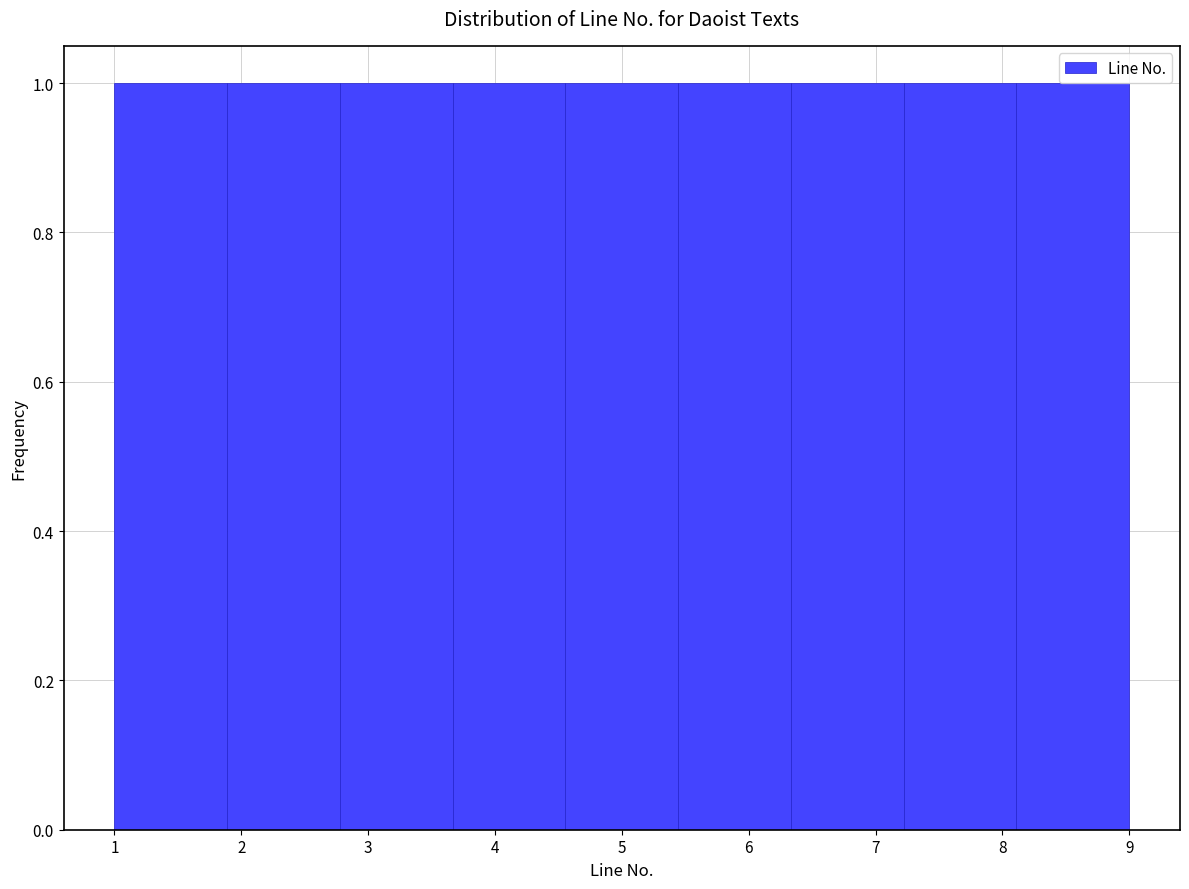

Reading left to right, list every bar in this chart as the range it spans on the x-axis followed by its height. Neither the bar edges nor the heights are printed on the chart, so give them approximately, as read against the axes.

1.0 to 1.9: 1
1.9 to 2.8: 1
2.8 to 3.7: 1
3.7 to 4.6: 1
4.6 to 5.4: 1
5.4 to 6.3: 1
6.3 to 7.2: 1
7.2 to 8.1: 1
8.1 to 9.0: 1